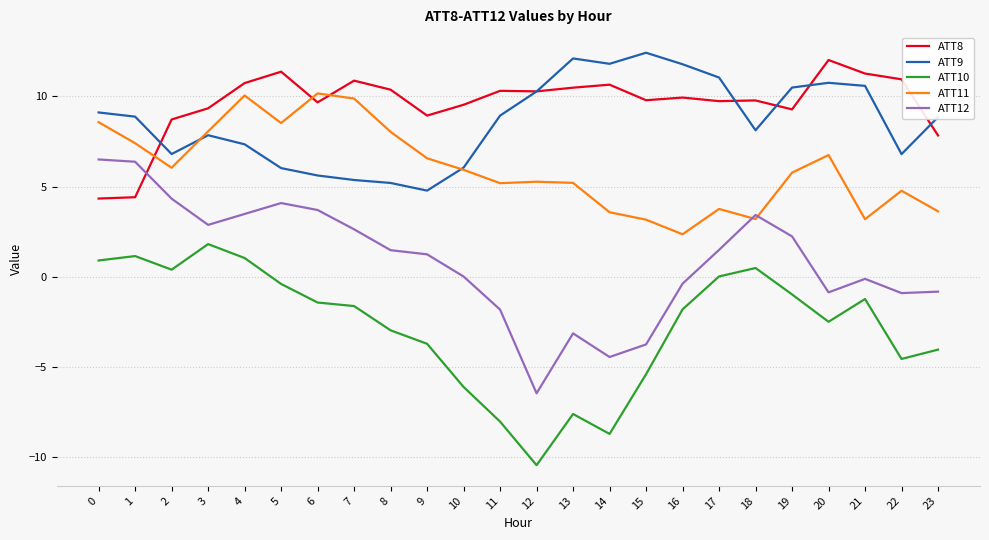

What is the difference between the maximum and minimum values in the ATT8 series?

7.7